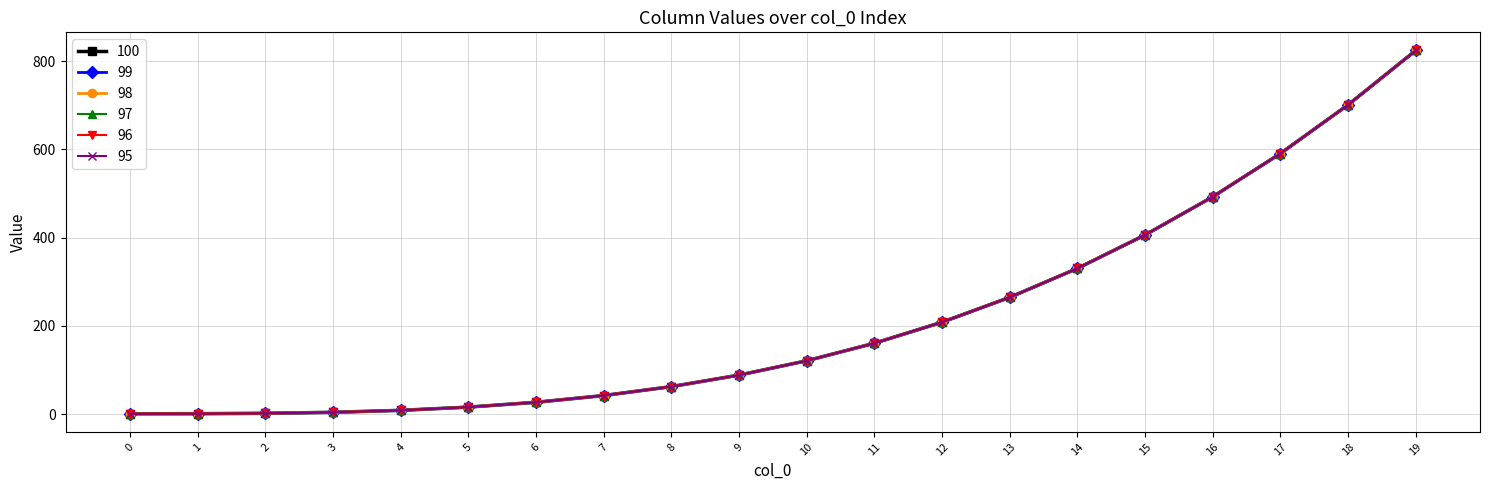

At which category is the sum across all series the highest?

19